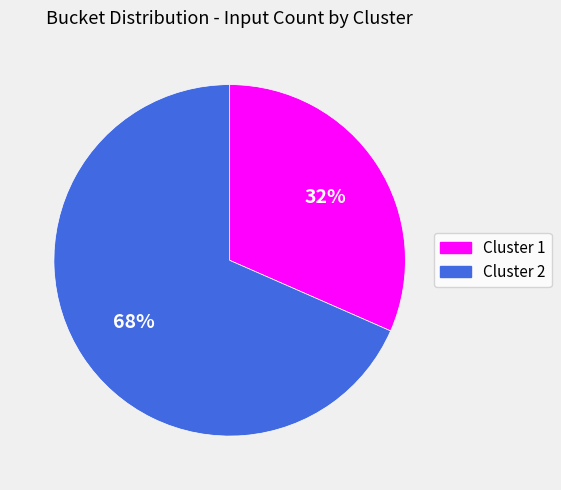

True or false: Cluster 1 accounts for 32% of the total.

True